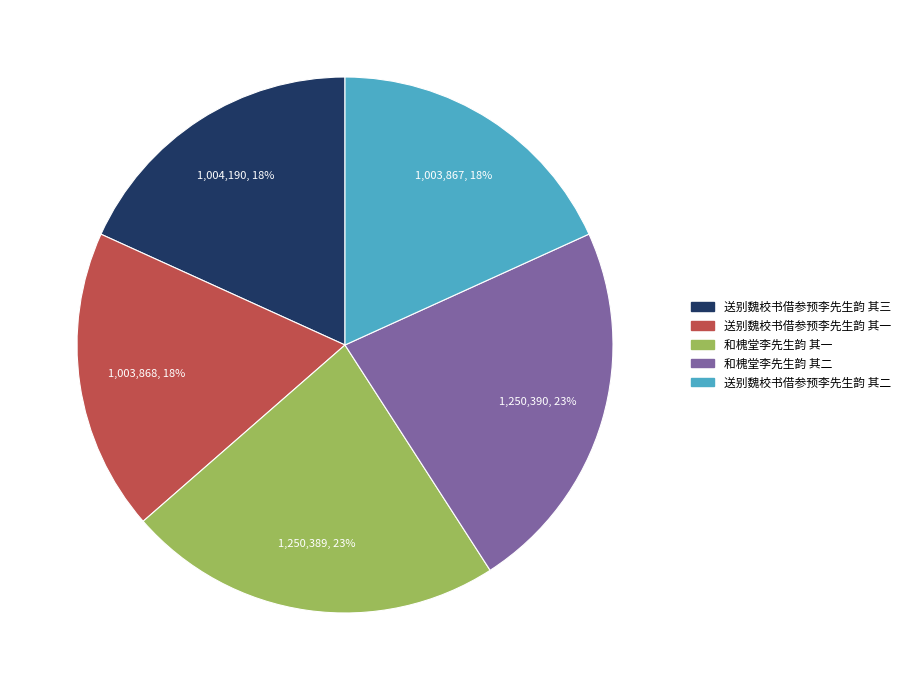

What is the ratio of the value at 和槐堂李先生韵 其二 to the value at 和槐堂李先生韵 其一?

1.0